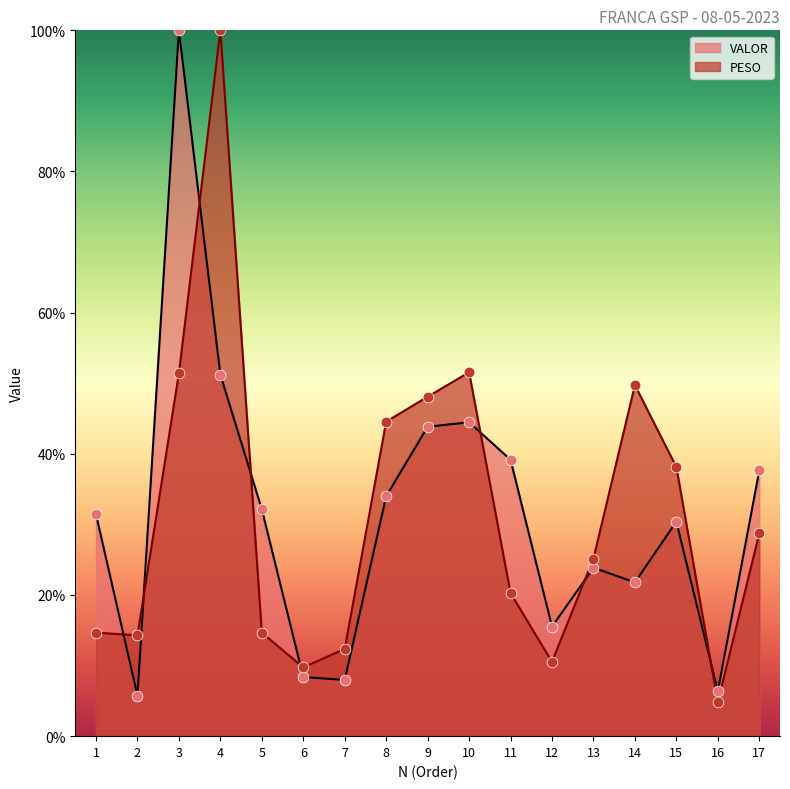

Which series contains the lowest Y value?

PESO